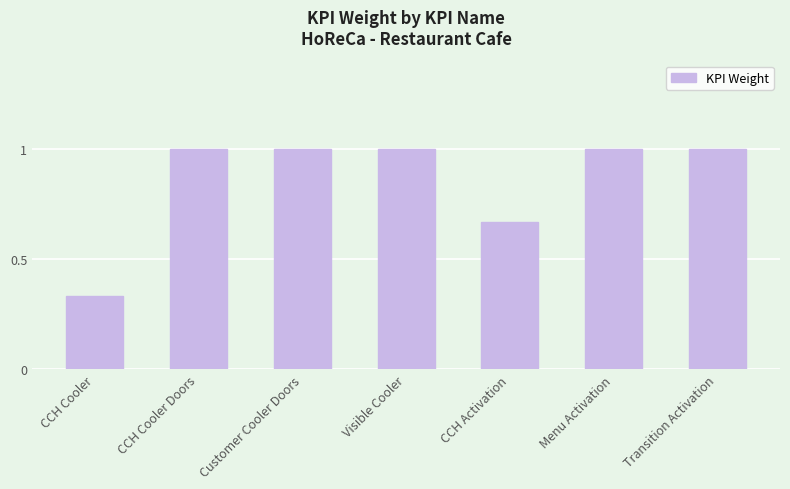

Between CCH Activation and CCH Cooler, which is larger?

CCH Activation